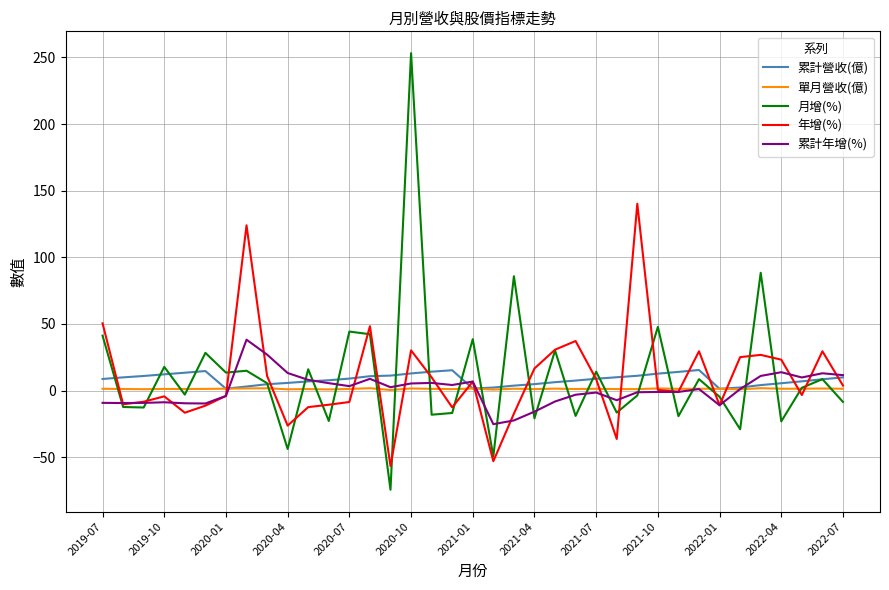

What is the greatest value displayed?

253.2